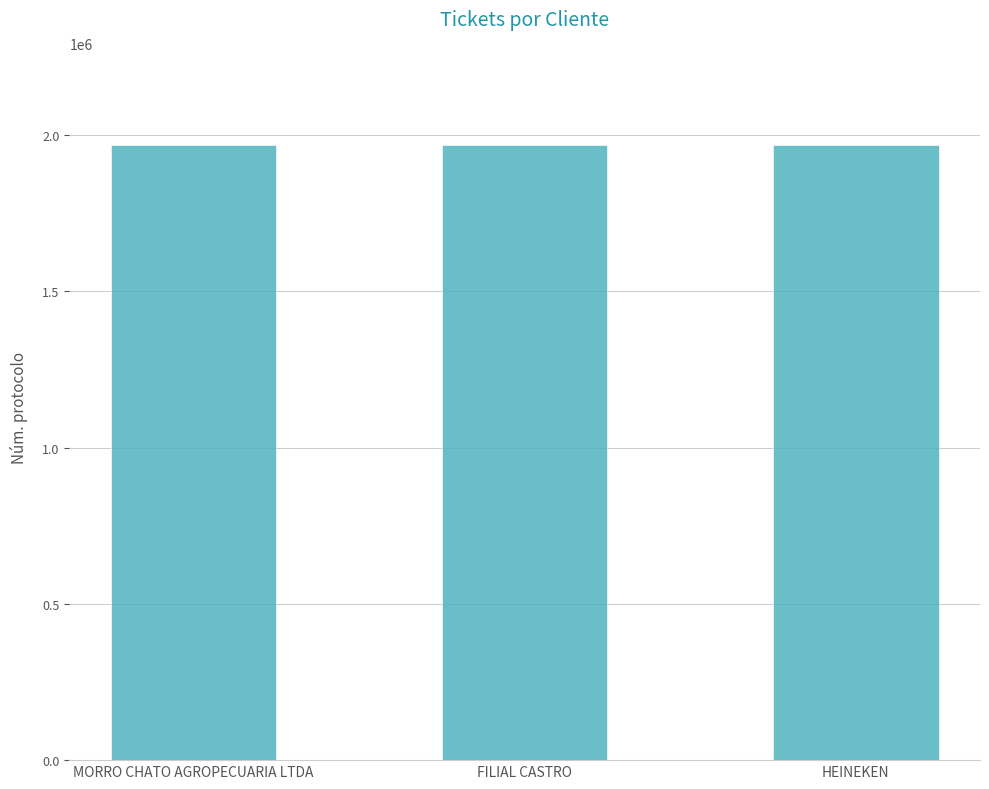

The chart shows a value of 1967616 at FILIAL CASTRO. True or false?

True